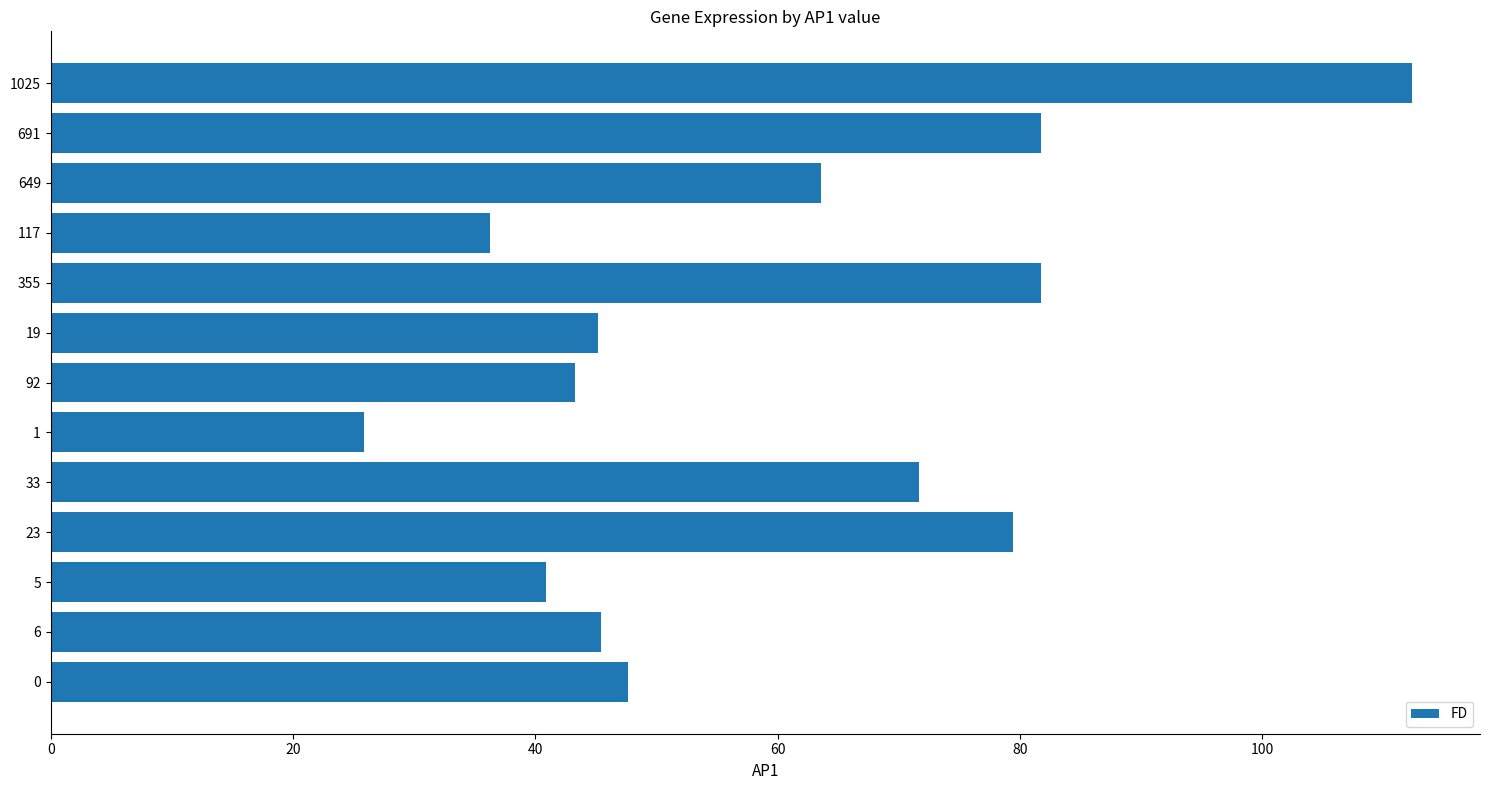

What is the sum of all values?

775.2